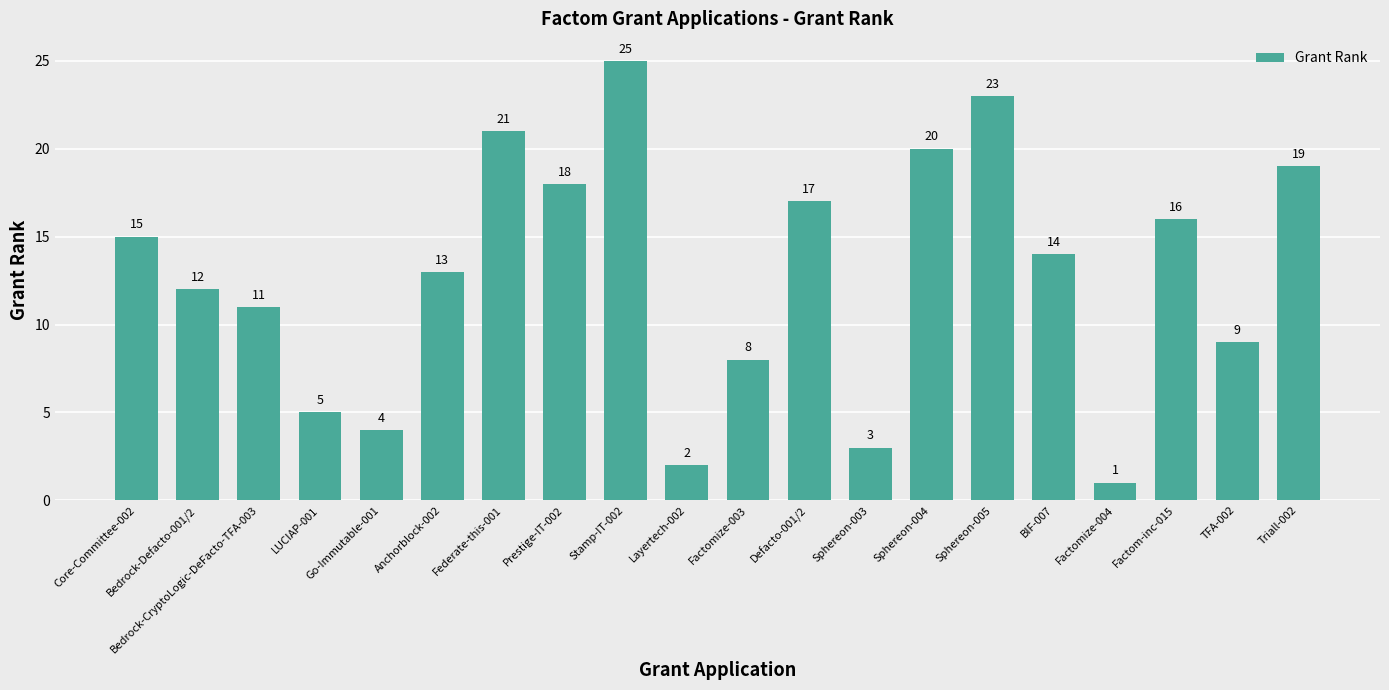

The chart shows a value of 14 at BIF-007. True or false?

True